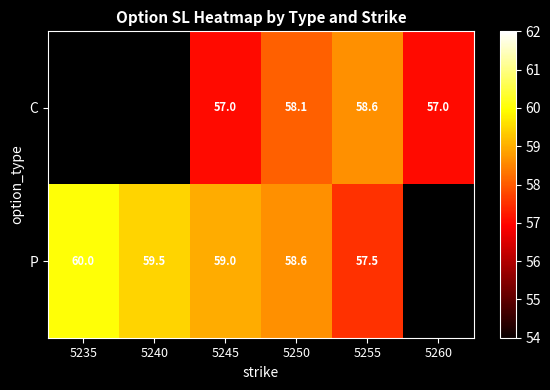

Rank the series at 5250 from lowest to highest value.

C, P